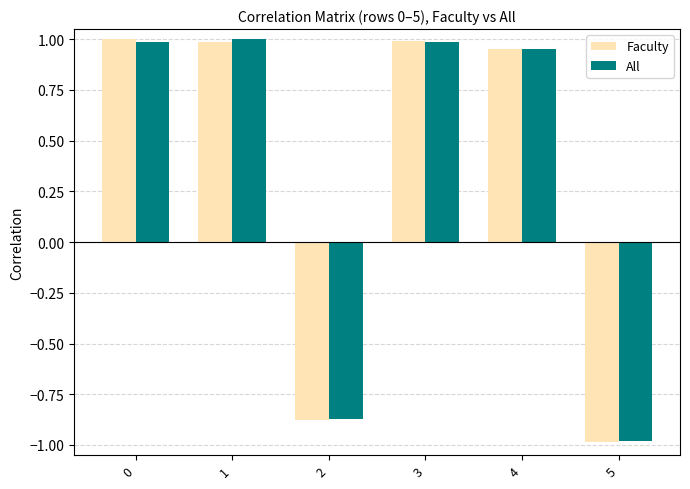

What is the total value across all series at 0?

2.0